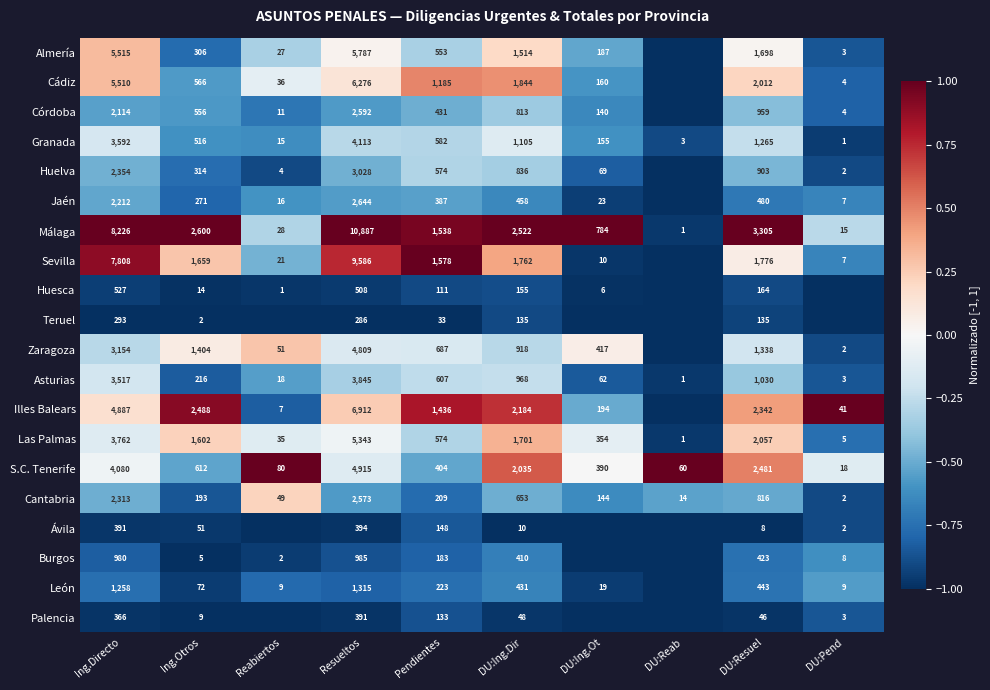

What is the sum of the Jaén values at Ing.Otros and DU:Ing.Ot?

294